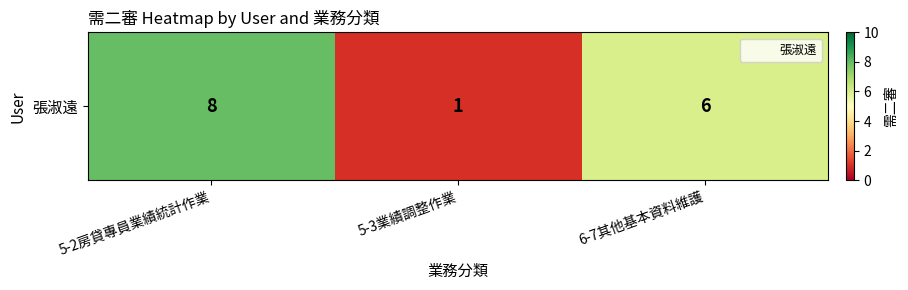

Reading left to right, transcribe all the data shown in this chart.

5-2房貸專員業績統計作業=8	5-3業績調整作業=1	6-7其他基本資料維護=6